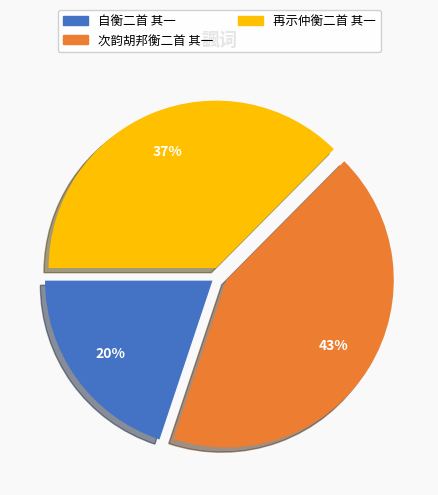

Do 再示仲衡二首 其一 and 自衡二首 其一 together represent more than half of the pie?

Yes